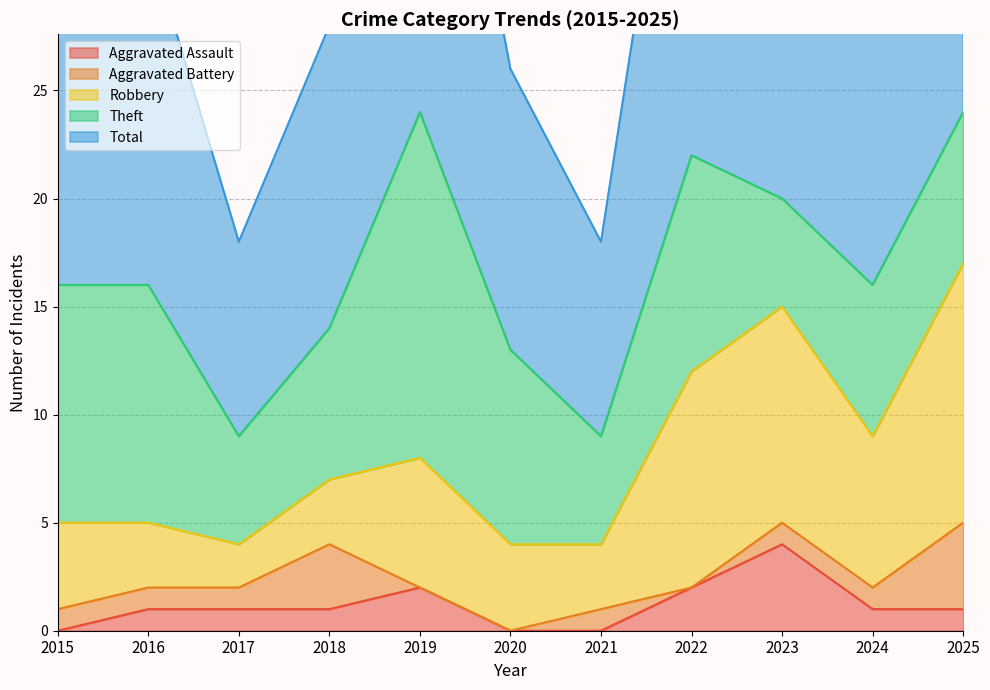

What is the value of the Aggravated Assault point at the 3rd from the left?

1